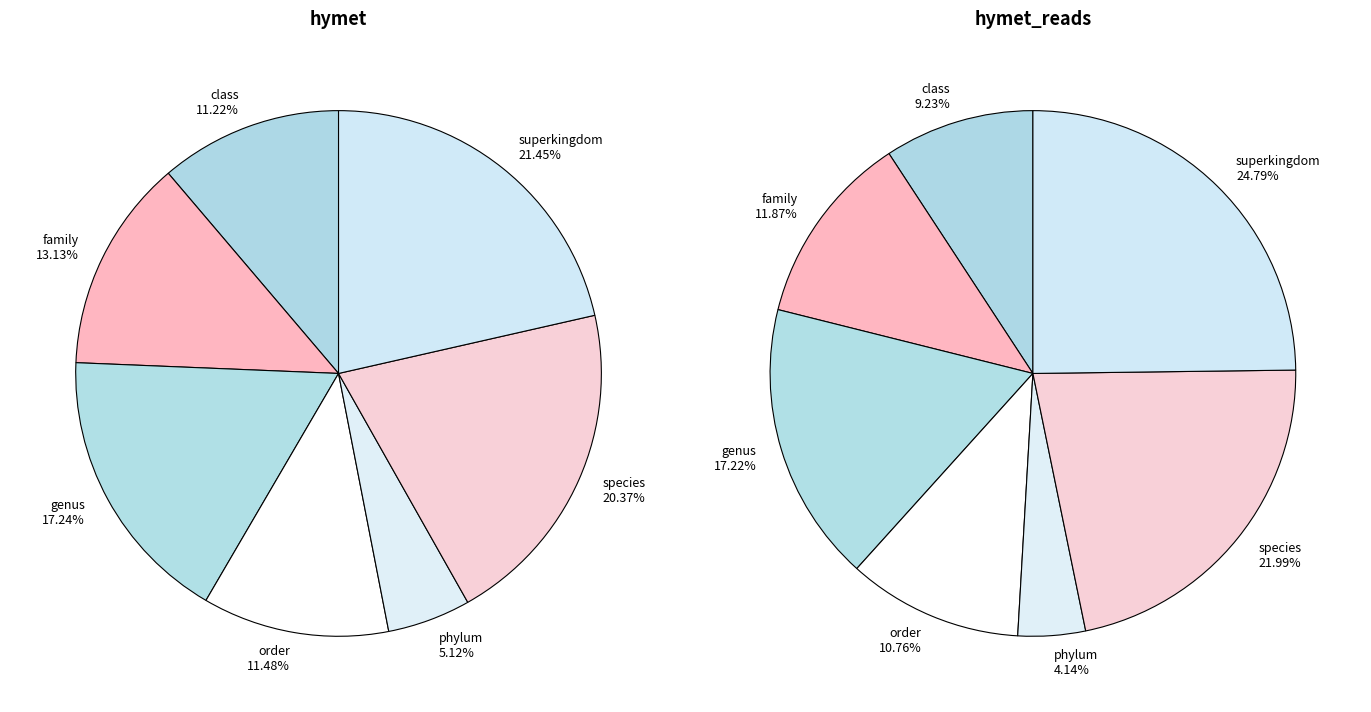

Which category has the smallest portion of the pie?

phylum